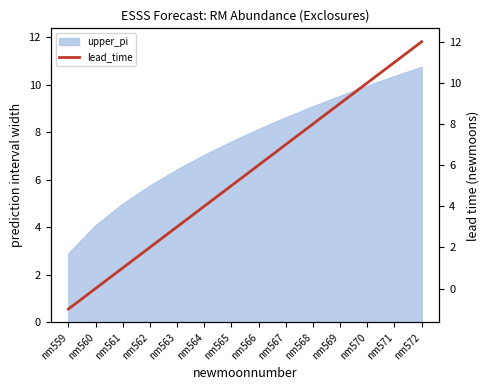

The chart shows a value of 0 at nm560. True or false?

True